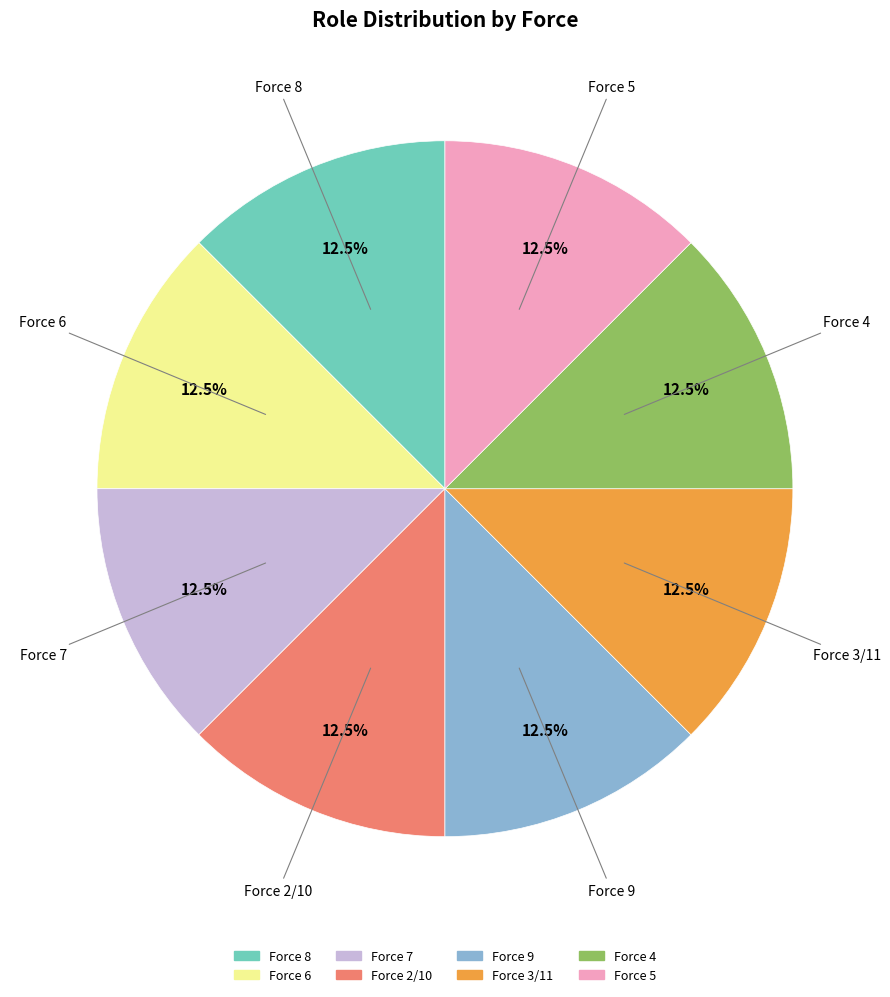

Is there any slice that represents more than half of the pie?

No